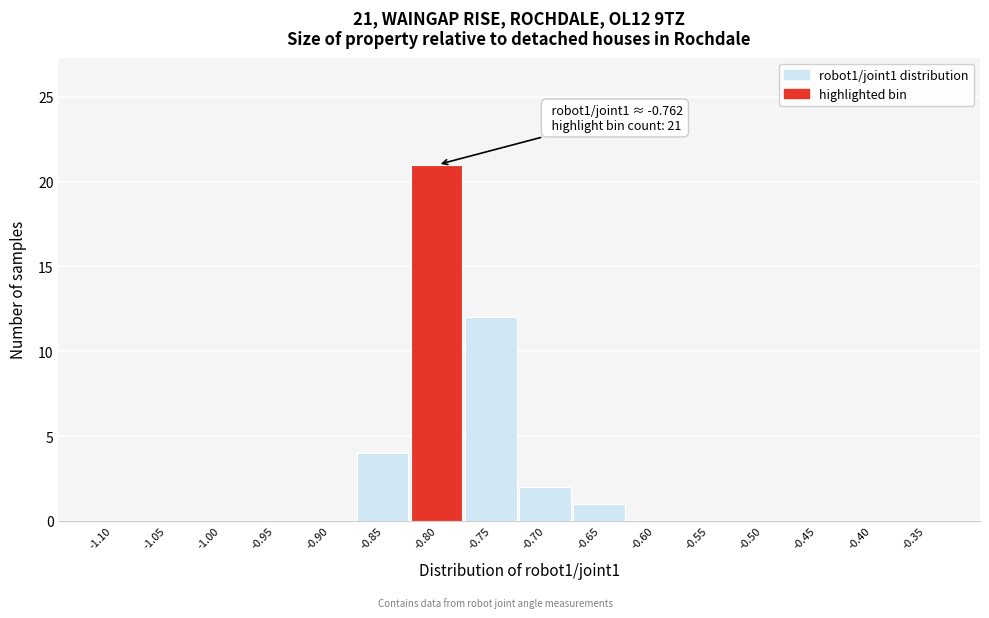

Reading left to right, transcribe all the data shown in this chart.

-1.10=0	-1.05=0	-1.00=0	-0.95=0	-0.90=0	-0.85=4	-0.80=21	-0.75=12	-0.70=2	-0.65=1	-0.60=0	-0.55=0	-0.50=0	-0.45=0	-0.40=0	-0.35=0